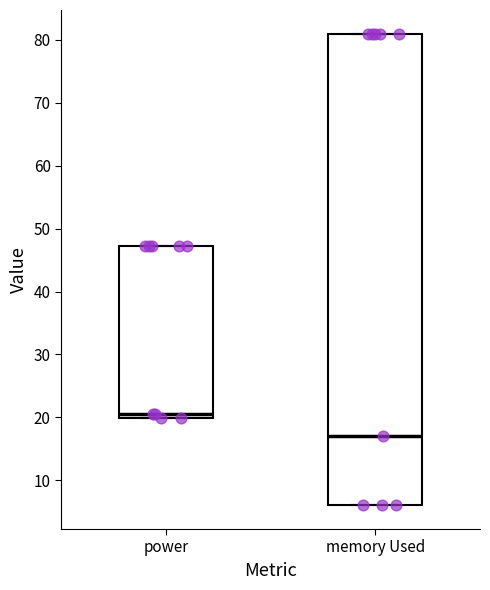

Where is the lower edge of the box for power on the y-axis? The values are not printed on the chart, so give them approximately, as read against the axis.

20